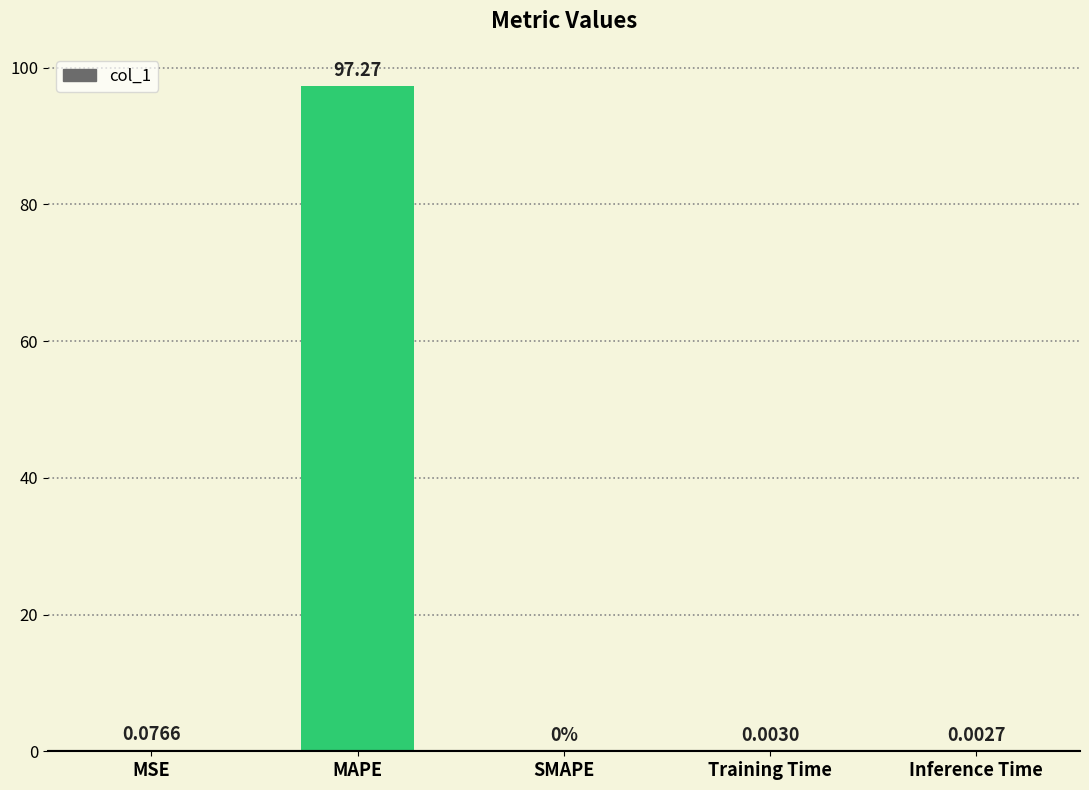

Which label corresponds to the largest value in the chart?

MAPE